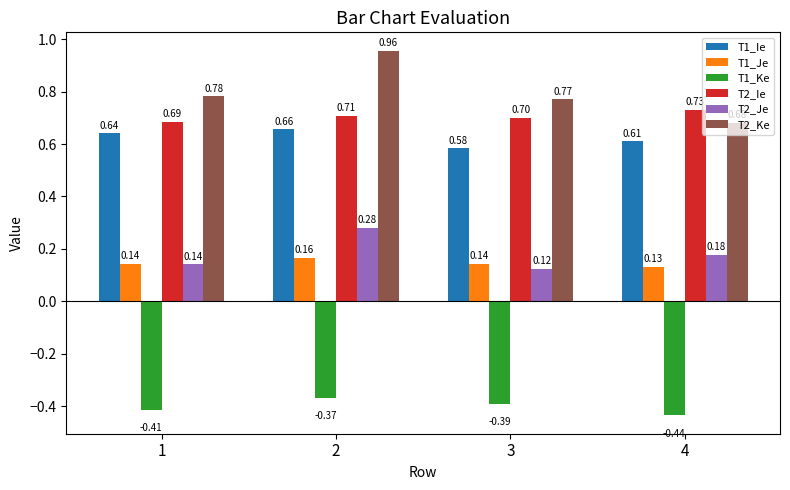

Rank the series by their maximum value, from highest to lowest.

T2_Ke, T2_Ie, T1_Ie, T2_Je, T1_Je, T1_Ke